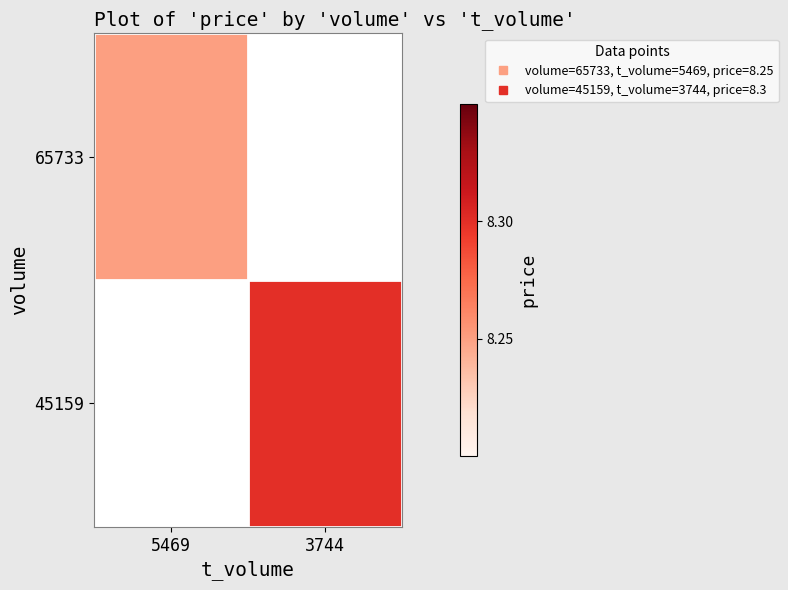

Reading right to left, list all the values displayed in this chart.

65733: 3744=0.0	5469=8.2
45159: 3744=8.3	5469=0.0